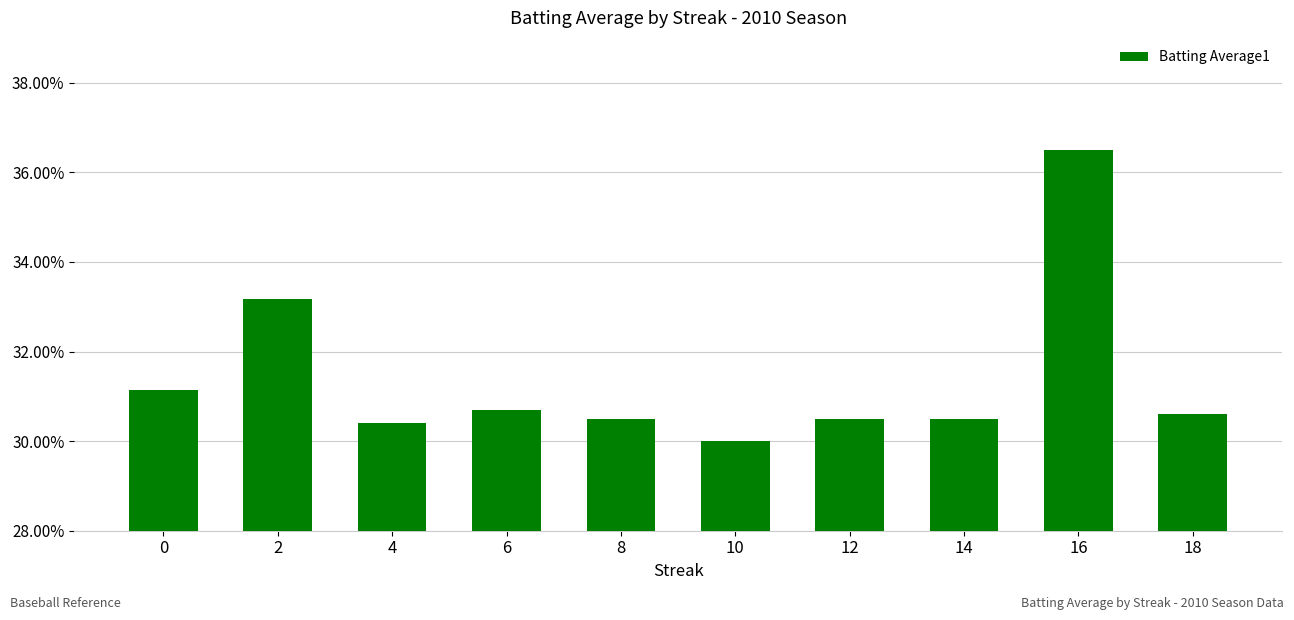

Reading left to right, transcribe all the data shown in this chart.

0.3	0.3	0.3	0.3	0.3	0.3	0.3	0.3	0.4	0.3